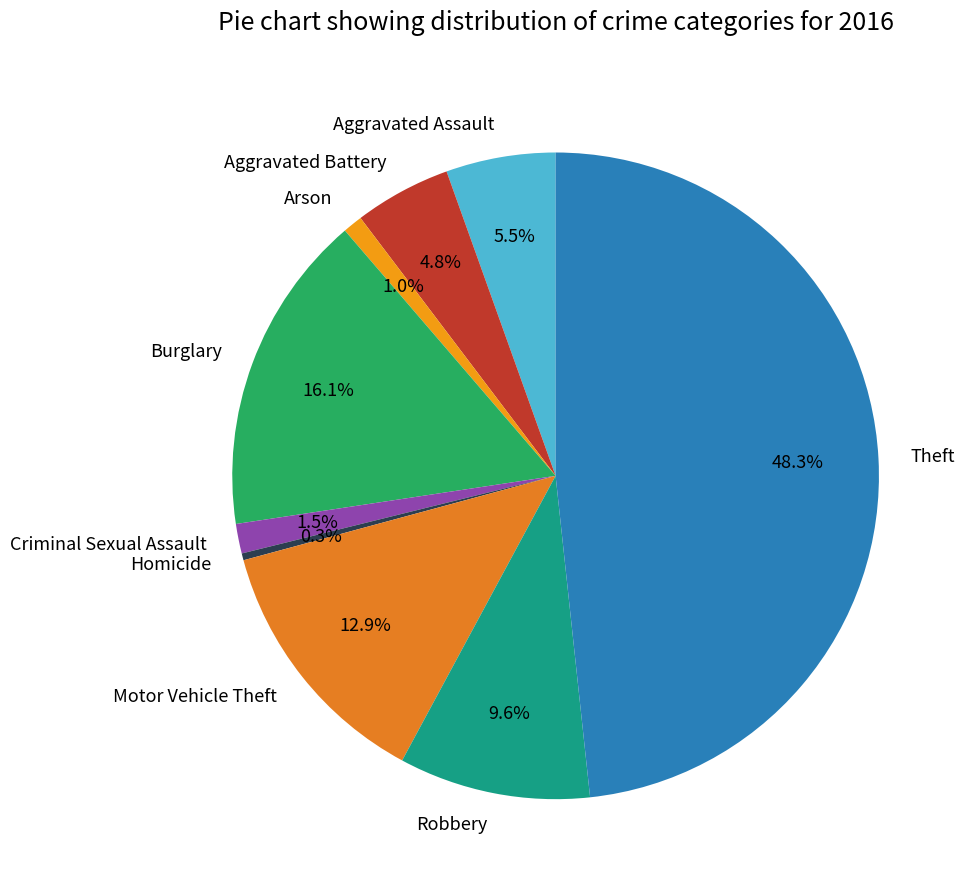

Combined, do Aggravated Assault and Robbery account for over 50%?

No